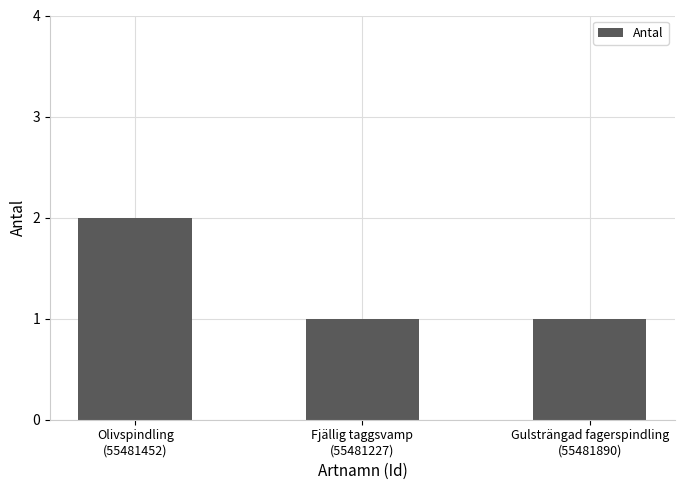

Reading right to left, extract all data points from this chart.

Gulsträngad fagerspindling
(55481890)=1	Fjällig taggsvamp
(55481227)=1	Olivspindling
(55481452)=2